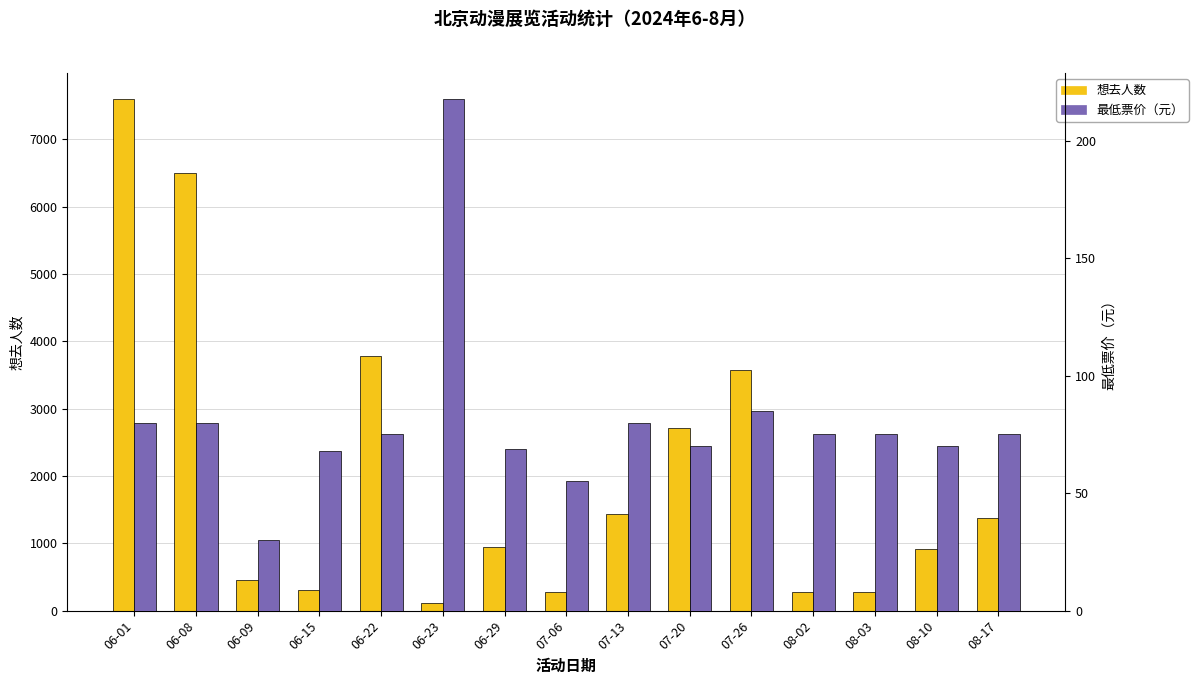

Are the bars grouped side by side (vs. stacked)?

Yes